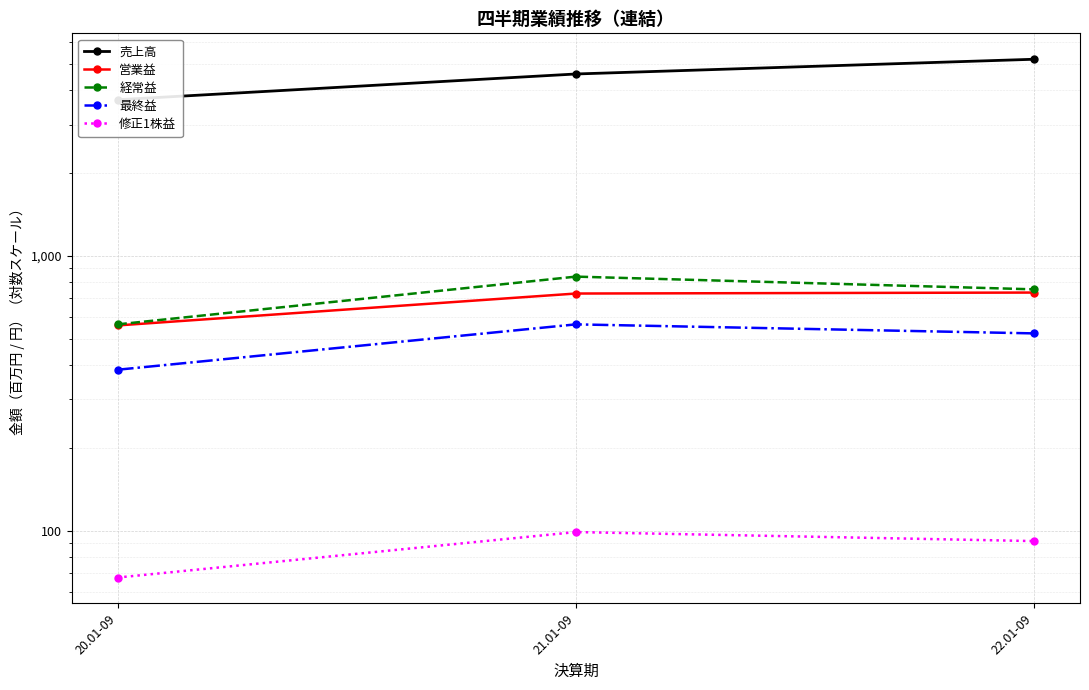

Reading left to right, what are all the values shown in this chart?

売上高: 20.01-09=3698.0	21.01-09=4588.0	22.01-09=5191.0
営業益: 20.01-09=558.0	21.01-09=729.0	22.01-09=735.0
経常益: 20.01-09=563.0	21.01-09=840.0	22.01-09=755.0
最終益: 20.01-09=385.0	21.01-09=563.0	22.01-09=522.0
修正1株益: 20.01-09=67.5	21.01-09=98.8	22.01-09=91.6